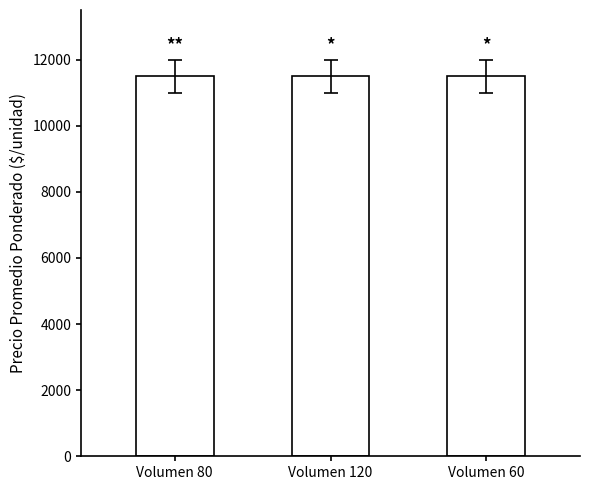

What is the highest value of the Precio $/Kg series?

11500